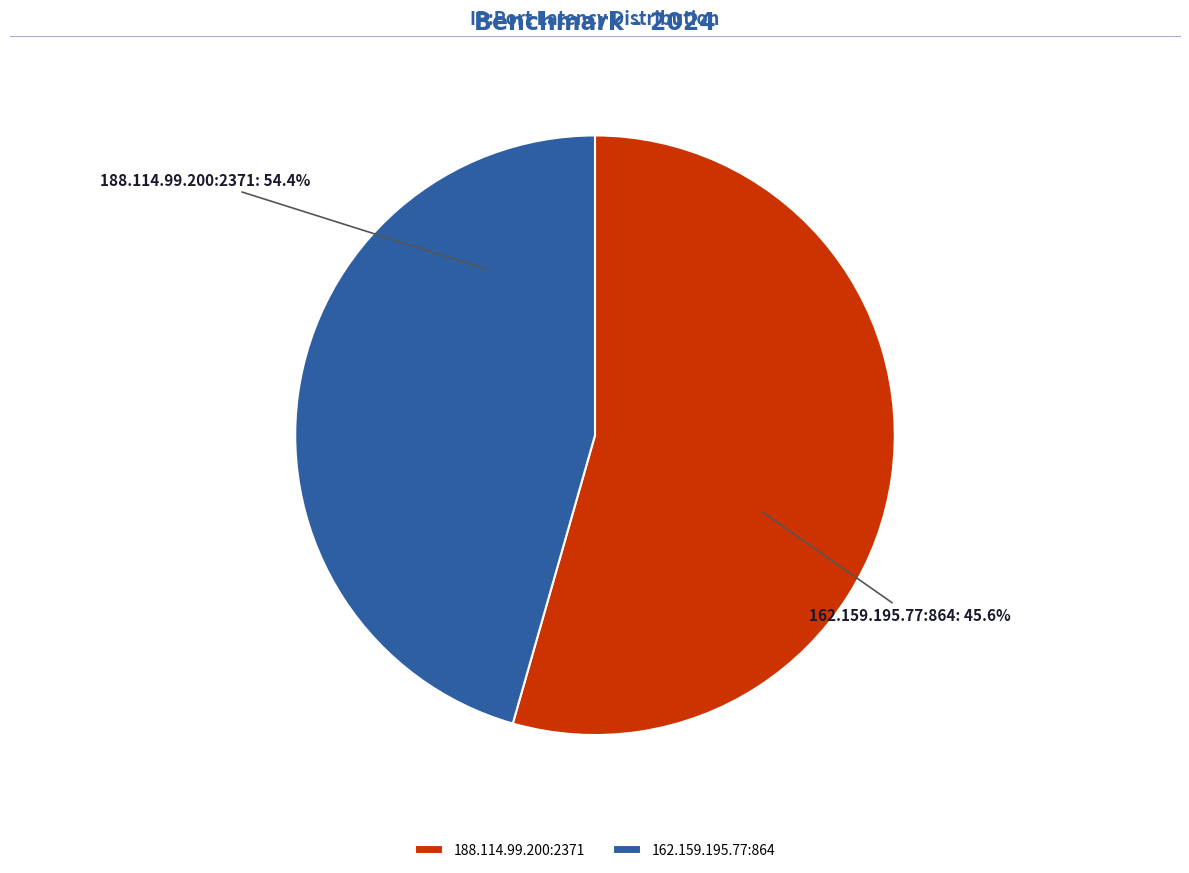

To the nearest percent, what percentage of the pie is 162.159.195.77:864?

46%